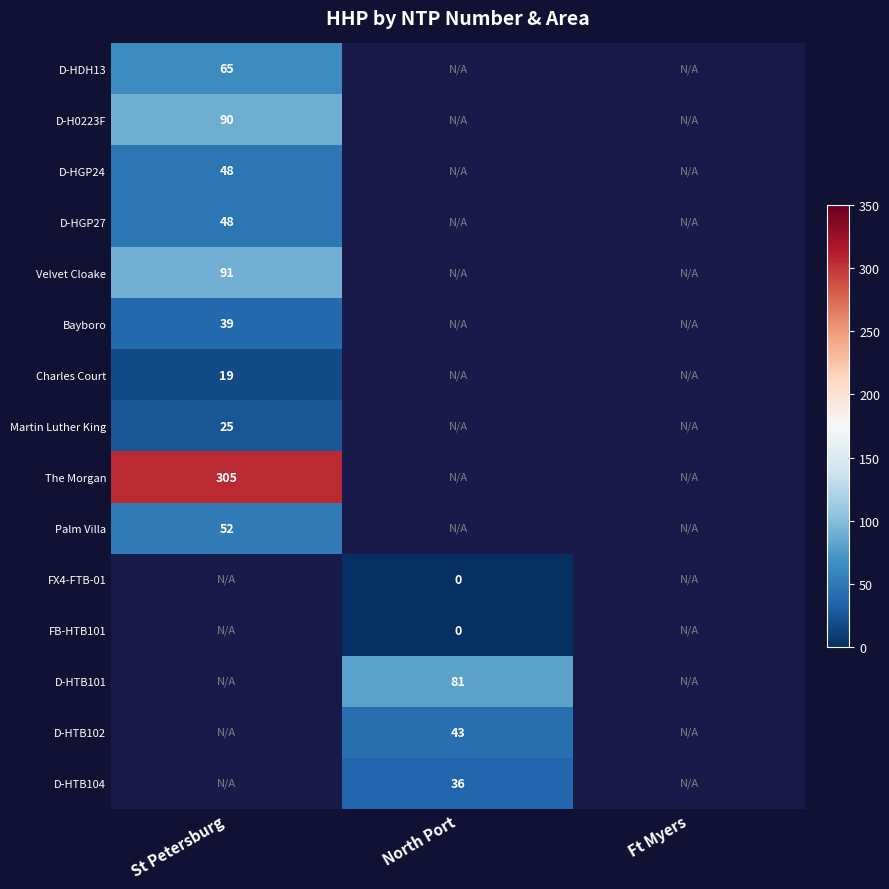

Is the value of D-HGP24 at St Petersburg greater than the value of Velvet Cloake at St Petersburg?

No